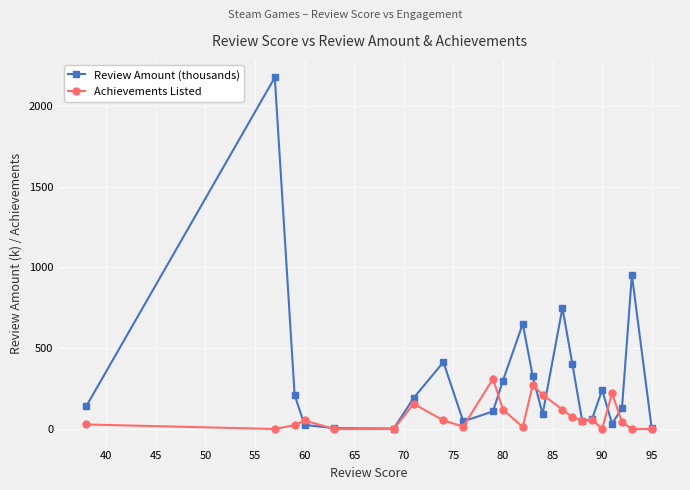

Which series has the widest spread of values?

Review Amount (thousands)